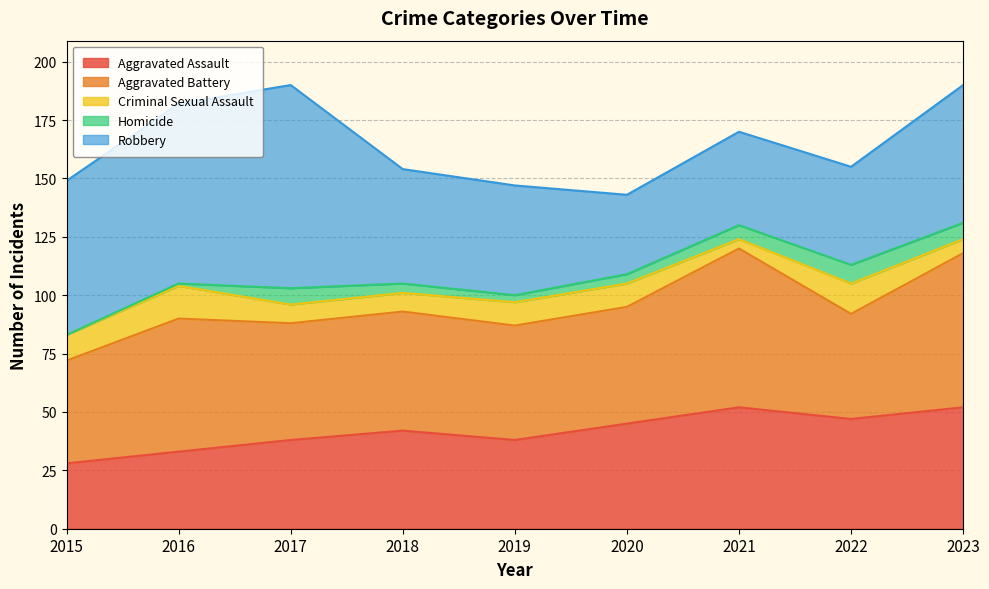

What is the average value of the Homicide series?

4